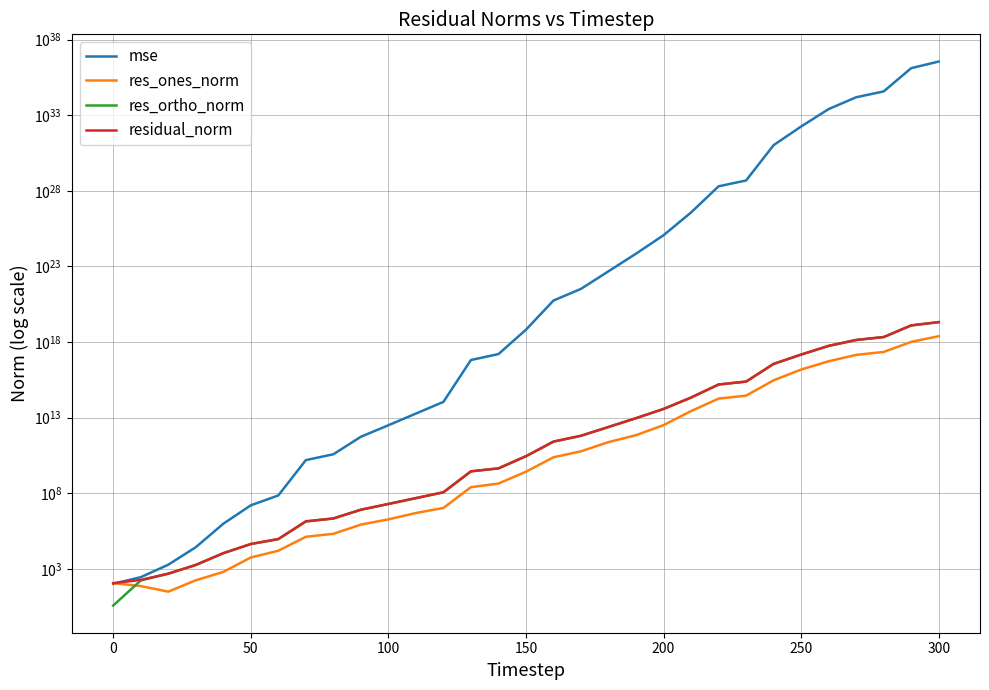

What is the lowest value of the res_ortho_norm series?

3.7